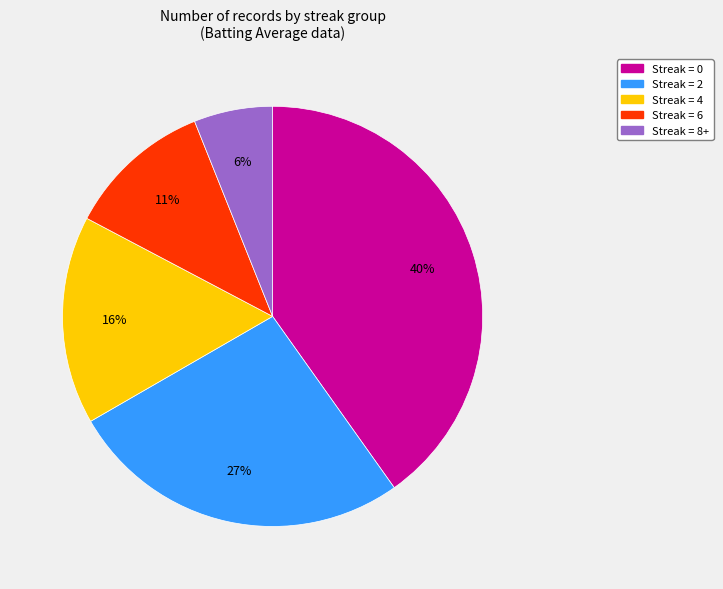

Does any single category account for the majority?

No